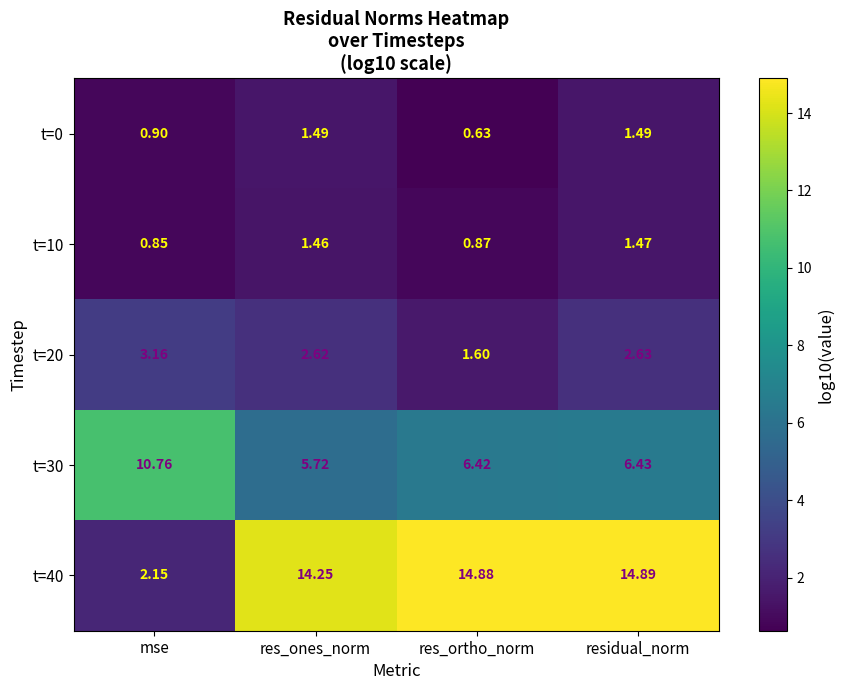

Where is t=0 nearest to the value 1?

mse